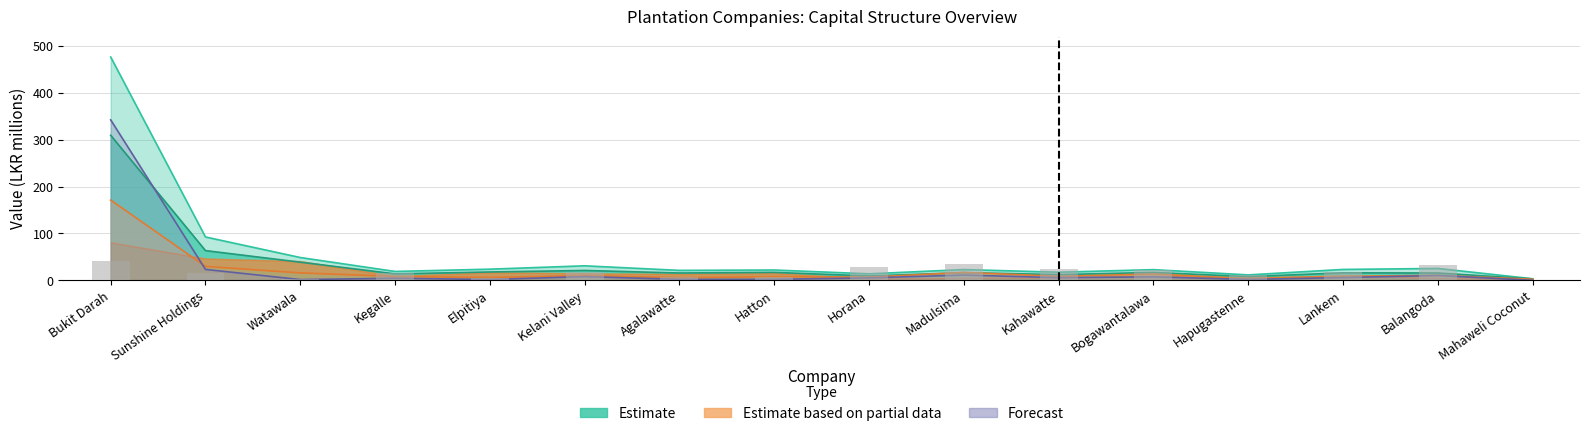

What is the sum of the actual_debt_capital values at Agalawatte and Elpitiya?

11.5